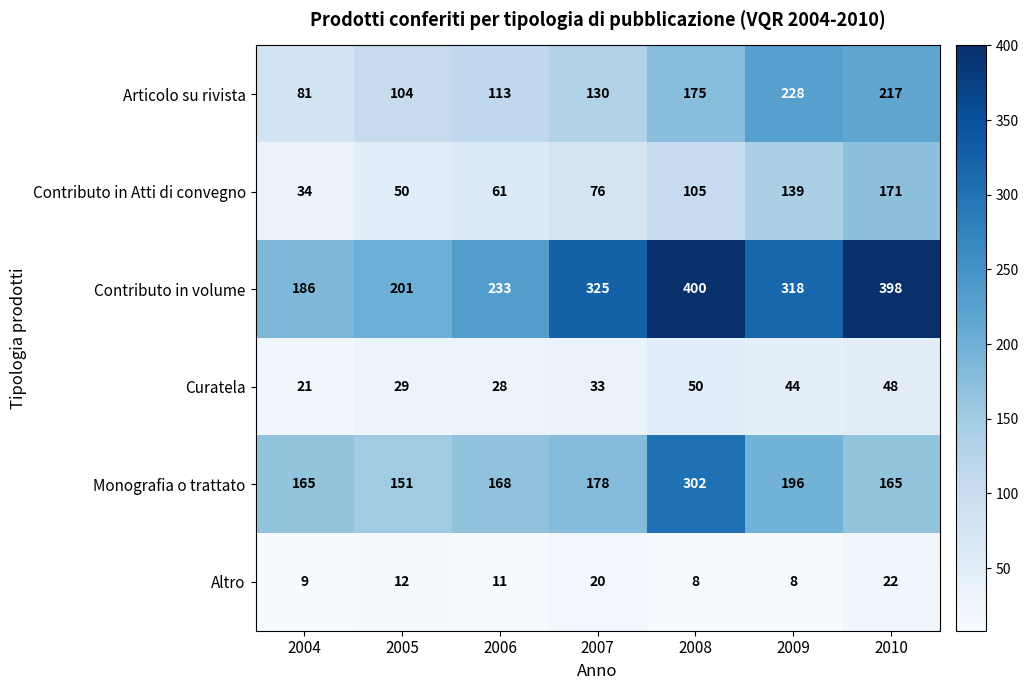

What is the difference between the second highest and second lowest values in the Altro series?

12